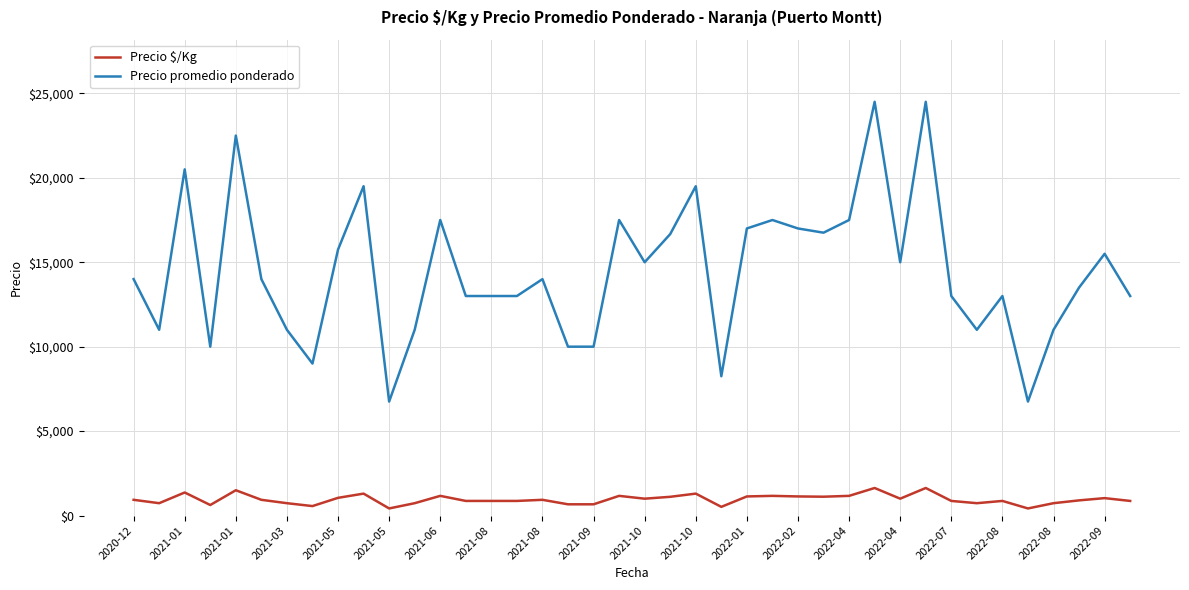

True or false: Precio promedio ponderado and Precio $/Kg intersect in this chart.

False